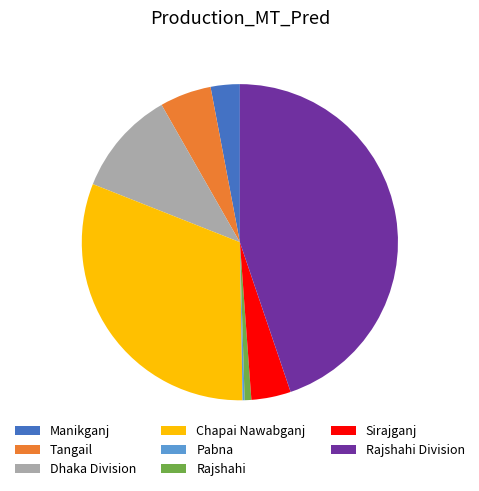

Approximately how many times larger is the value at Manikganj compared to Rajshahi Division?

0.1